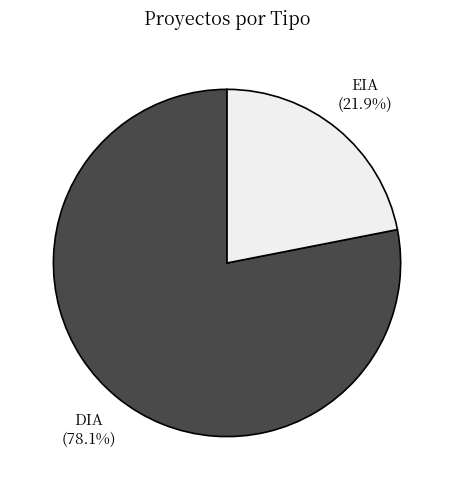

What is the ratio of the value at EIA to the value at DIA?

0.3